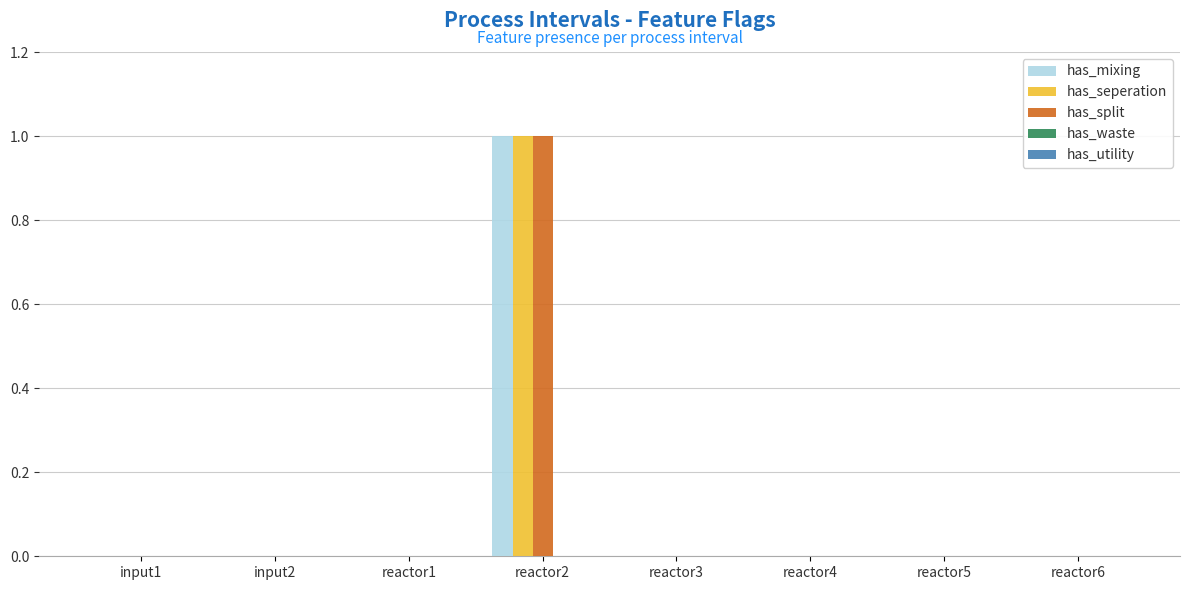

The value of has_seperation at reactor5 is 0. True or false?

True